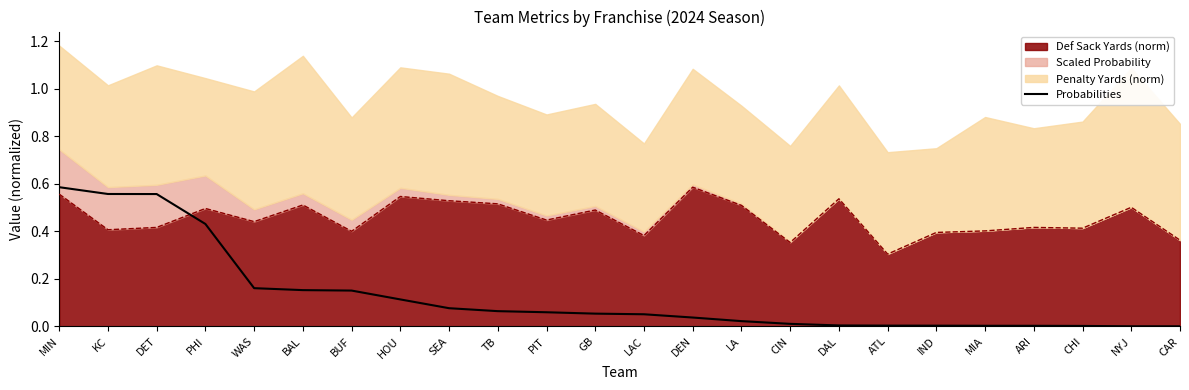

What value does the data have at MIN?

0.6